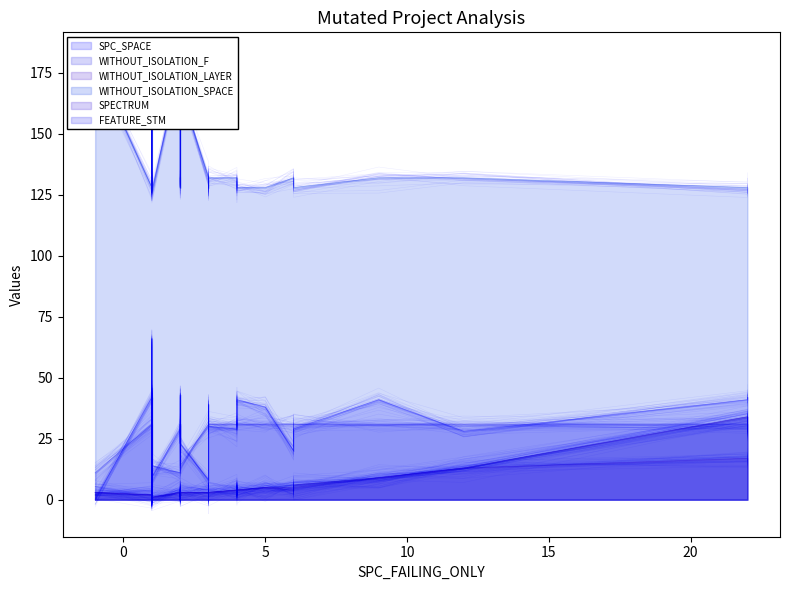

Which series changed the most between 14 and 26?

SPC_SPACE